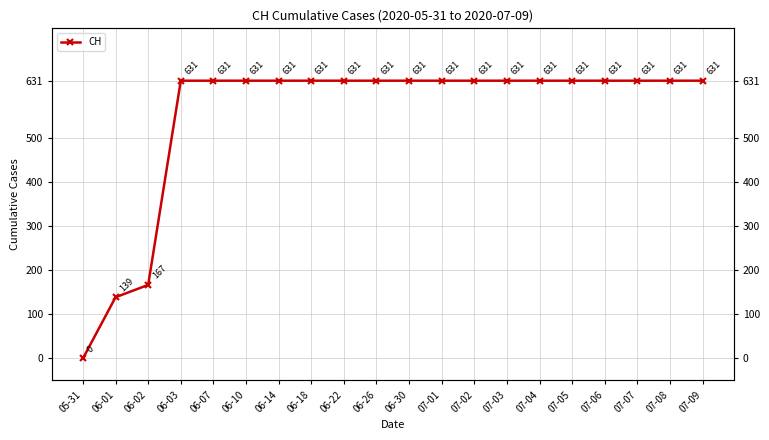

What is the sum of all values?

11033